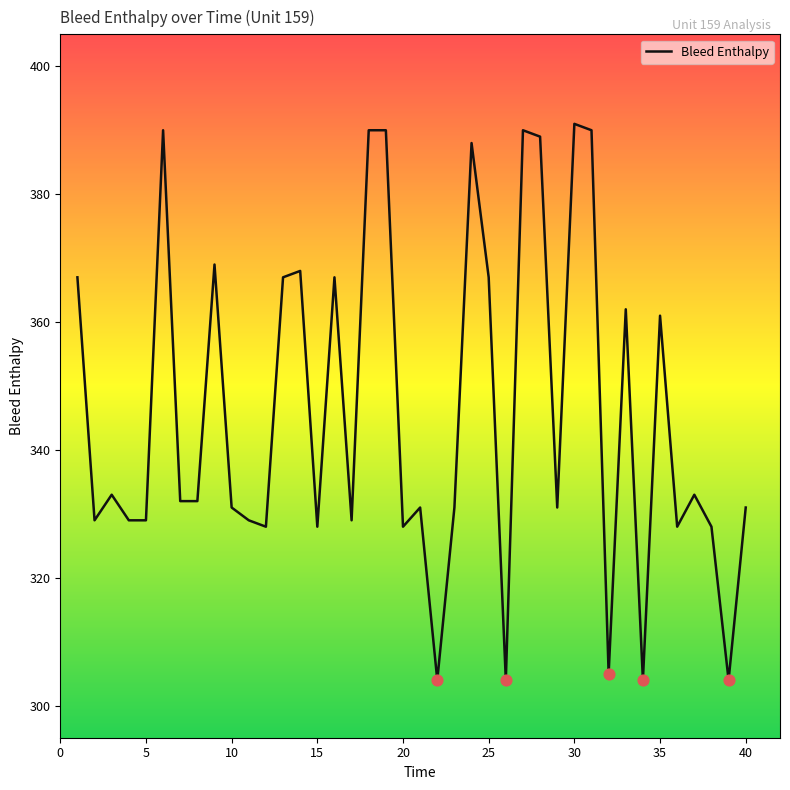

What is the difference between the maximum and minimum values?

87